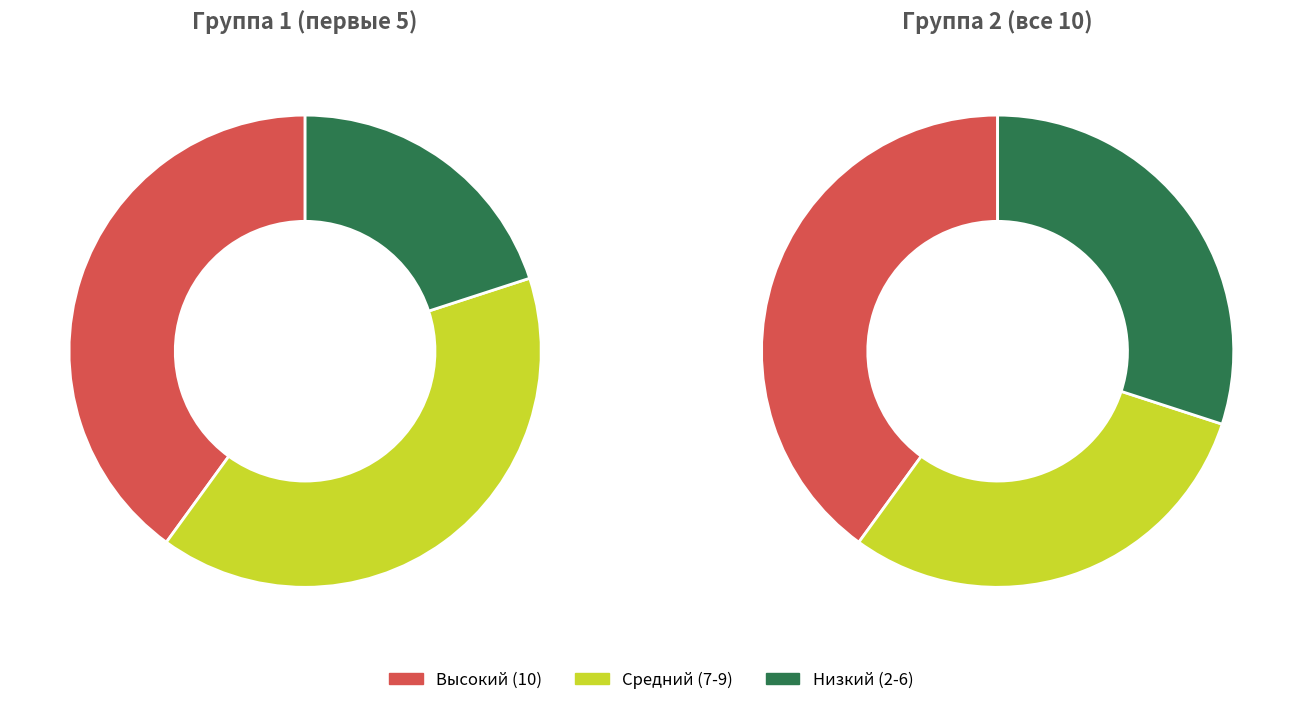

Is it true that София Чахлова is 22% of the pie?

False